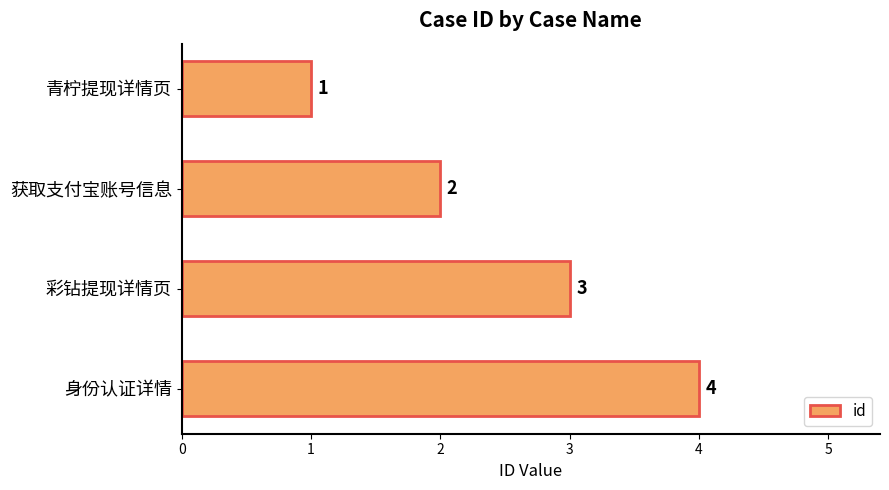

How many values are below 3?

2